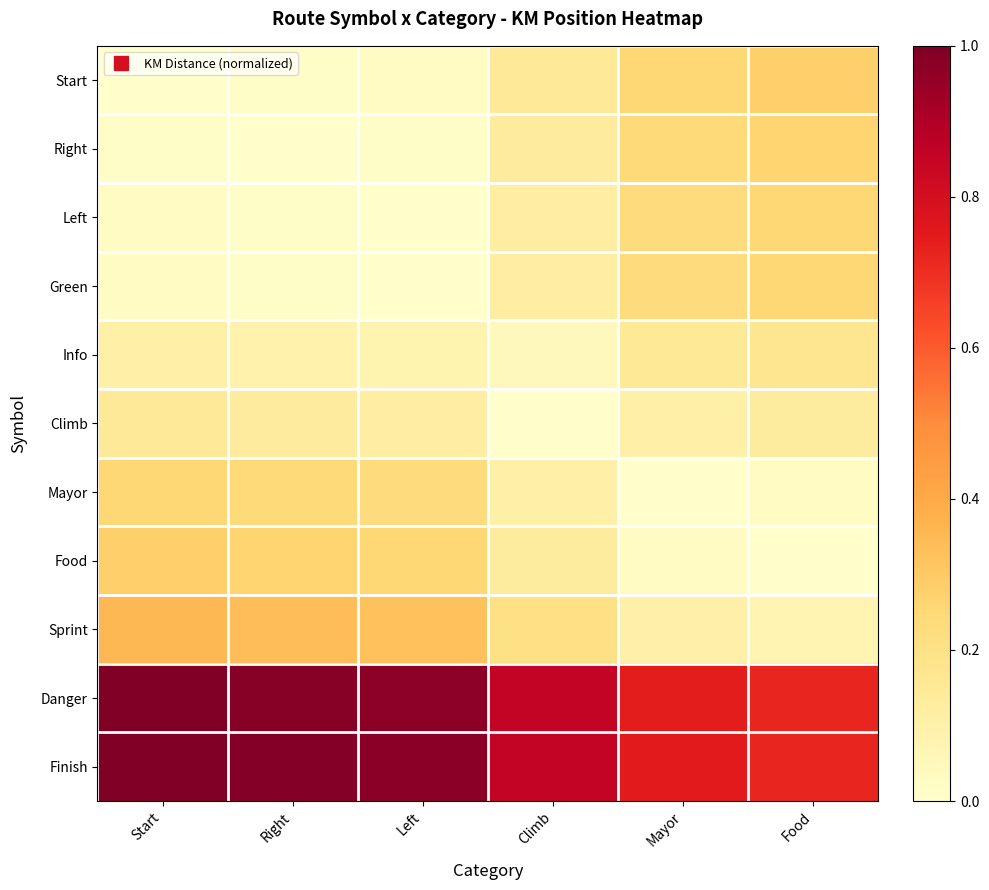

Which has a higher value, Left or Start?

Left